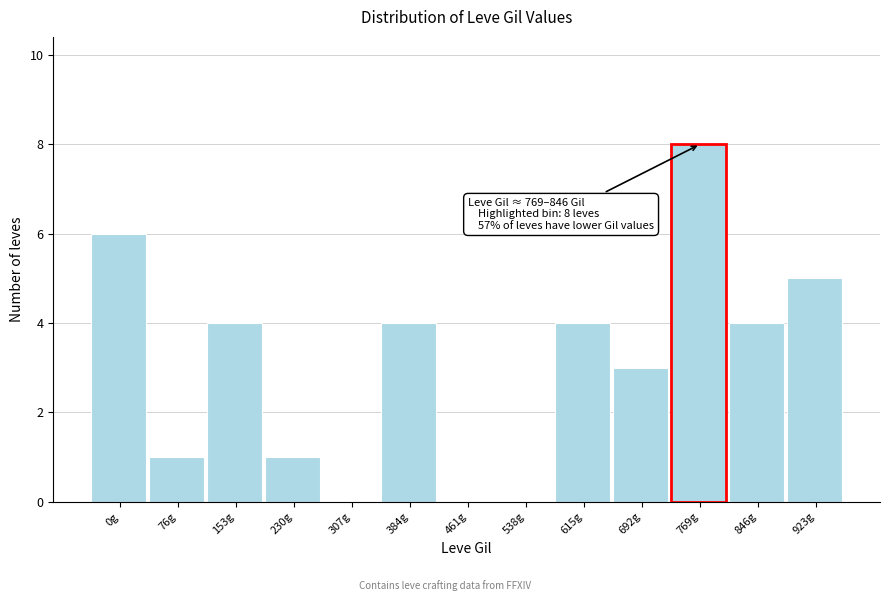

Reading left to right, what are all the values shown in this chart?

0g=6	76g=1	153g=4	230g=1	307g=0	384g=4	461g=0	538g=0	615g=4	692g=3	846g=4	923g=5